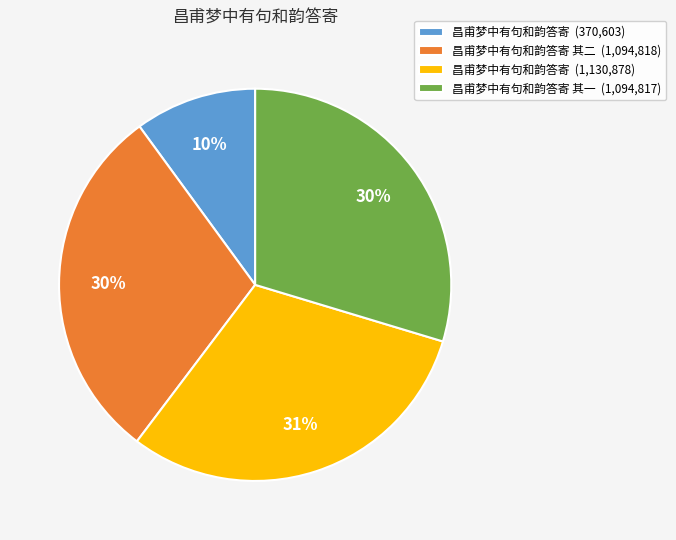

Is the sum of 昌甫梦中有句和韵答寄 其二 (1,094,818) and 昌甫梦中有句和韵答寄 其一 (1,094,817) greater than half?

Yes